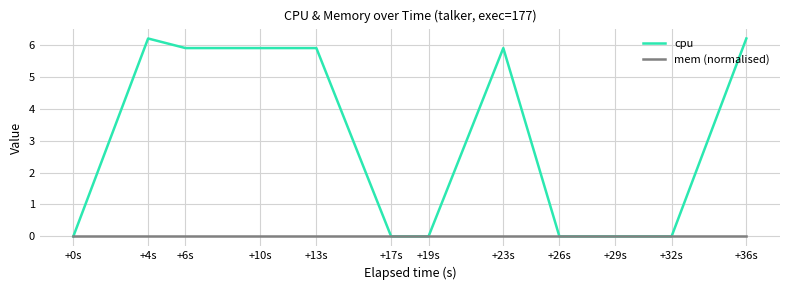

List the series in order of their peak value, highest first.

cpu, mem (normalised)